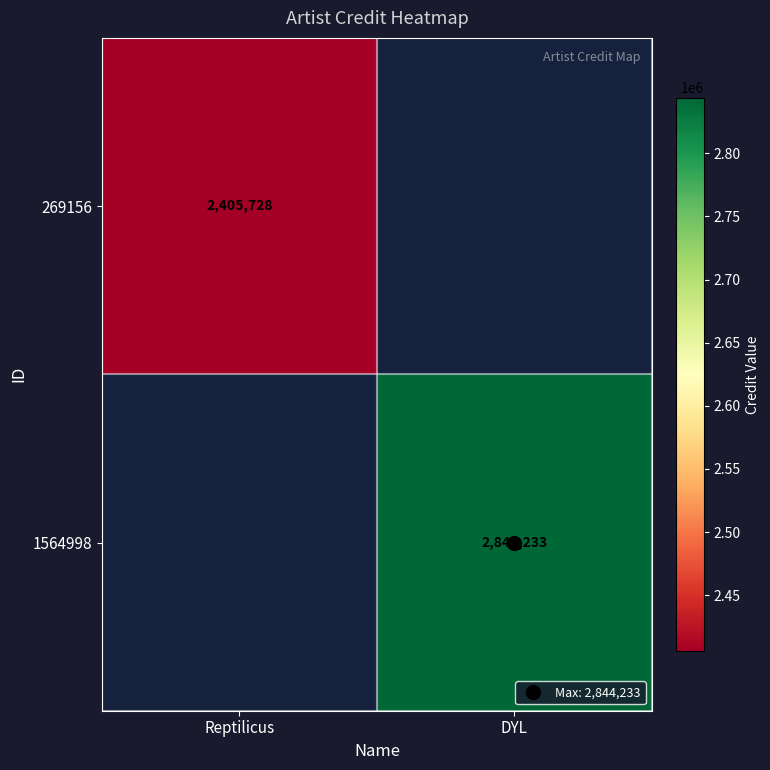

What is the approximate value of 1564998 at DYL?

2844233.0